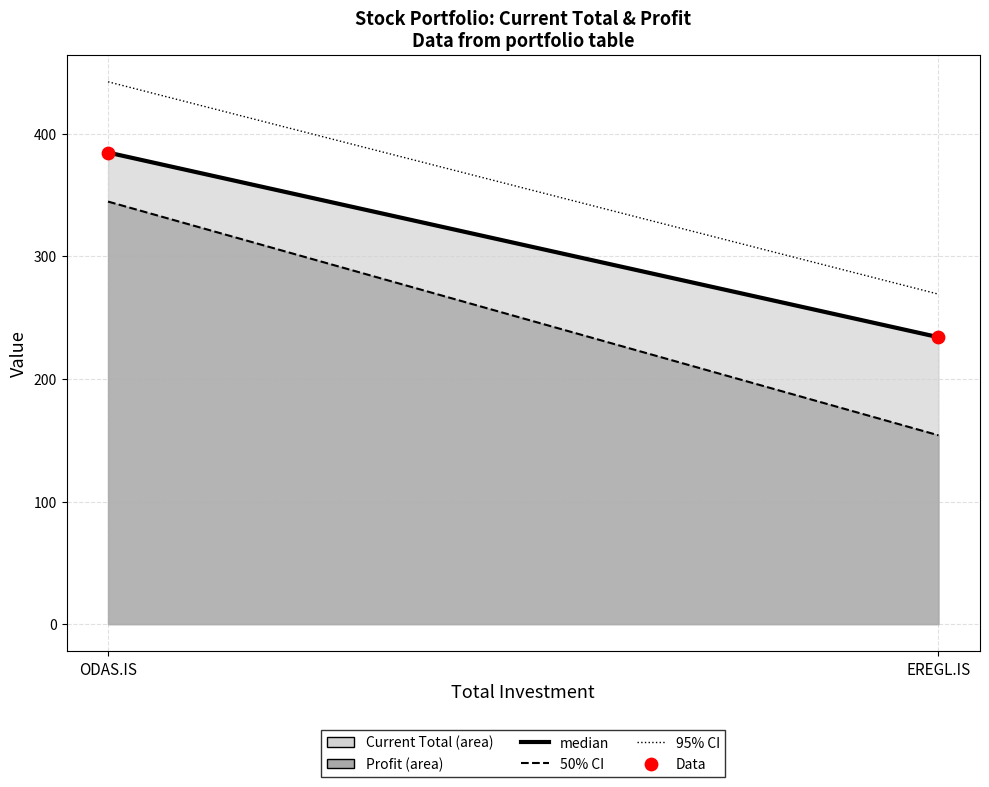

What is the average Y value?

309.3